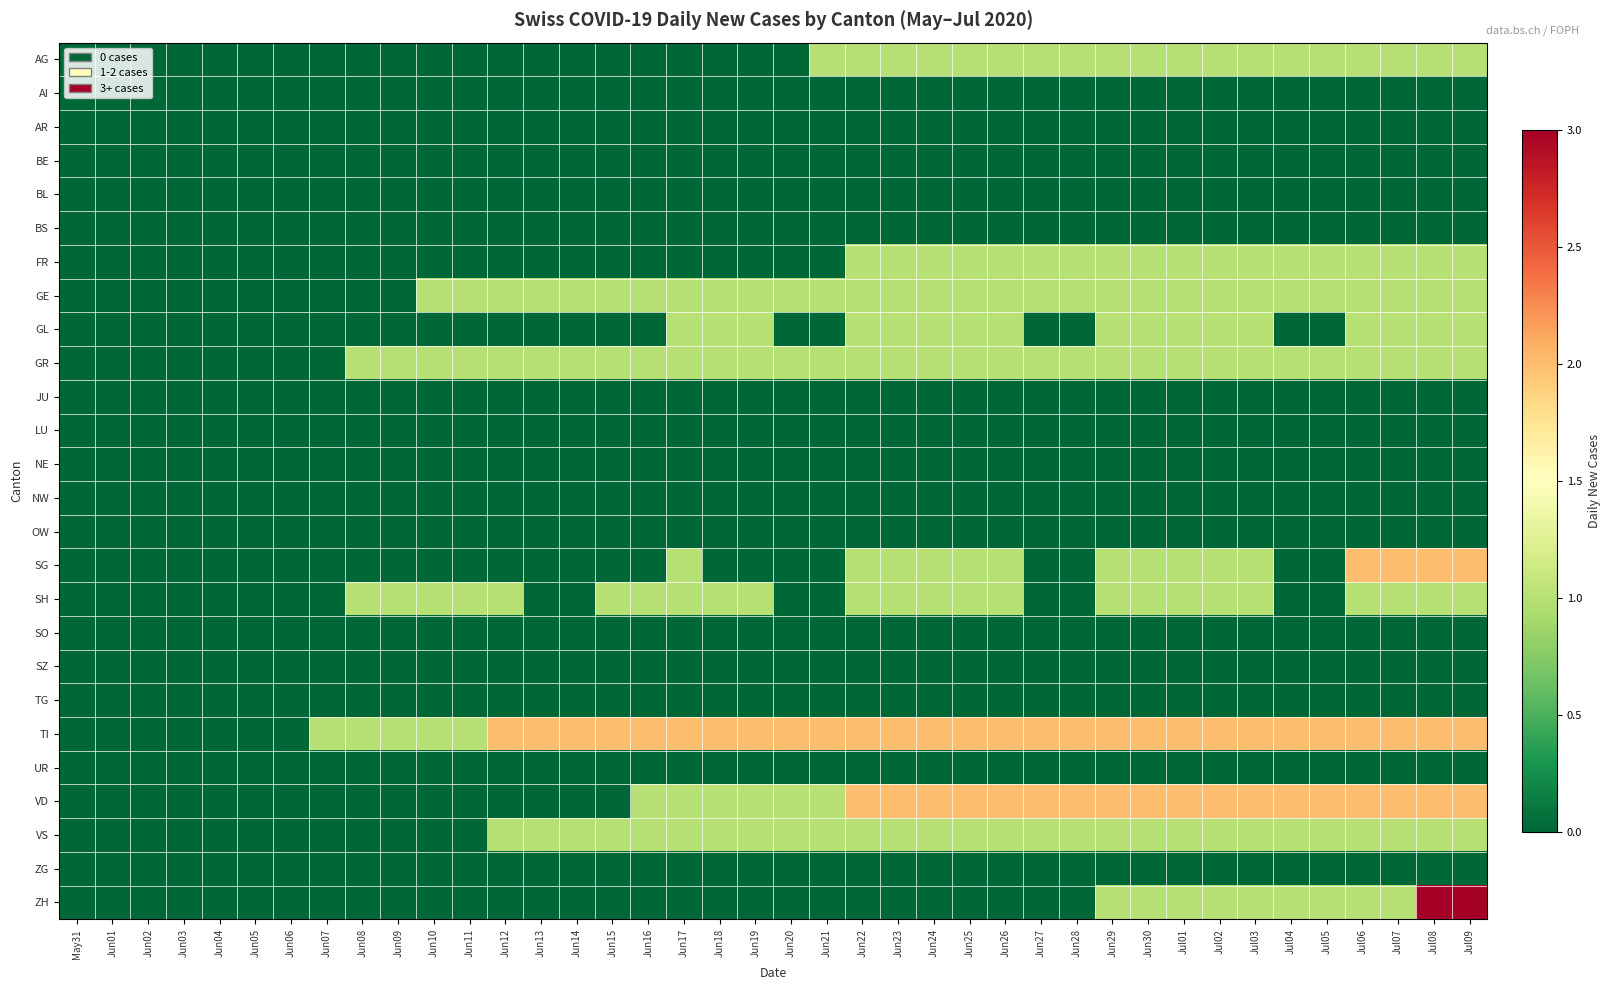

What is the spread (max minus min) of values at Jun30?

2